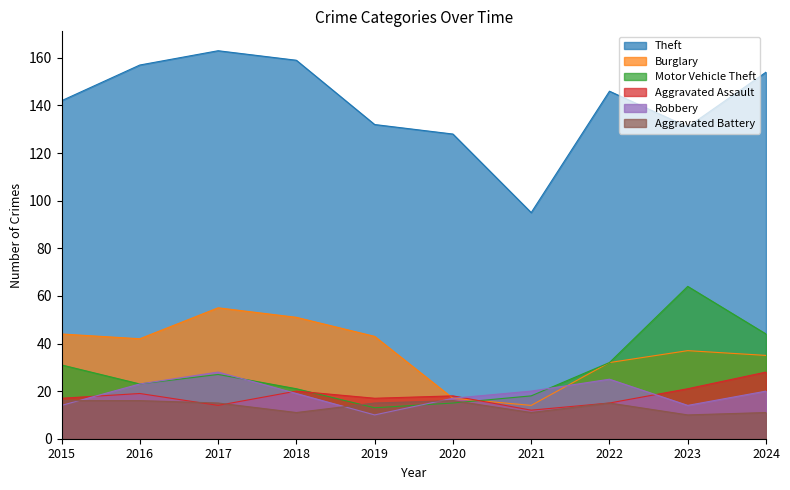

What is the sum of all Aggravated Assault values?

181